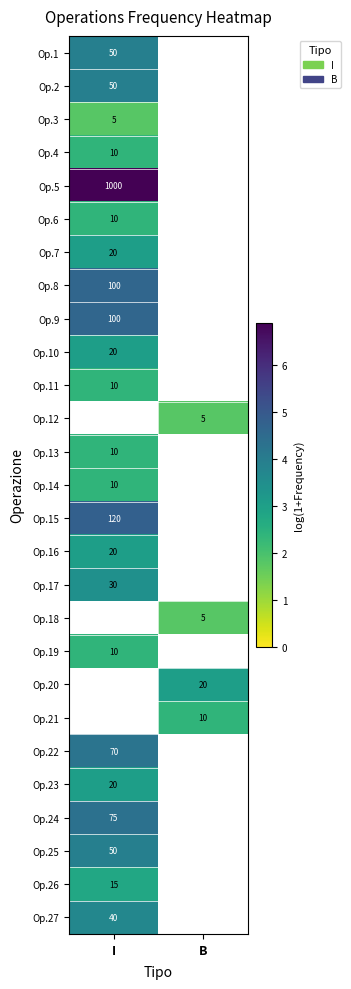

What is the approximate value of Op.12 at B?

1.8